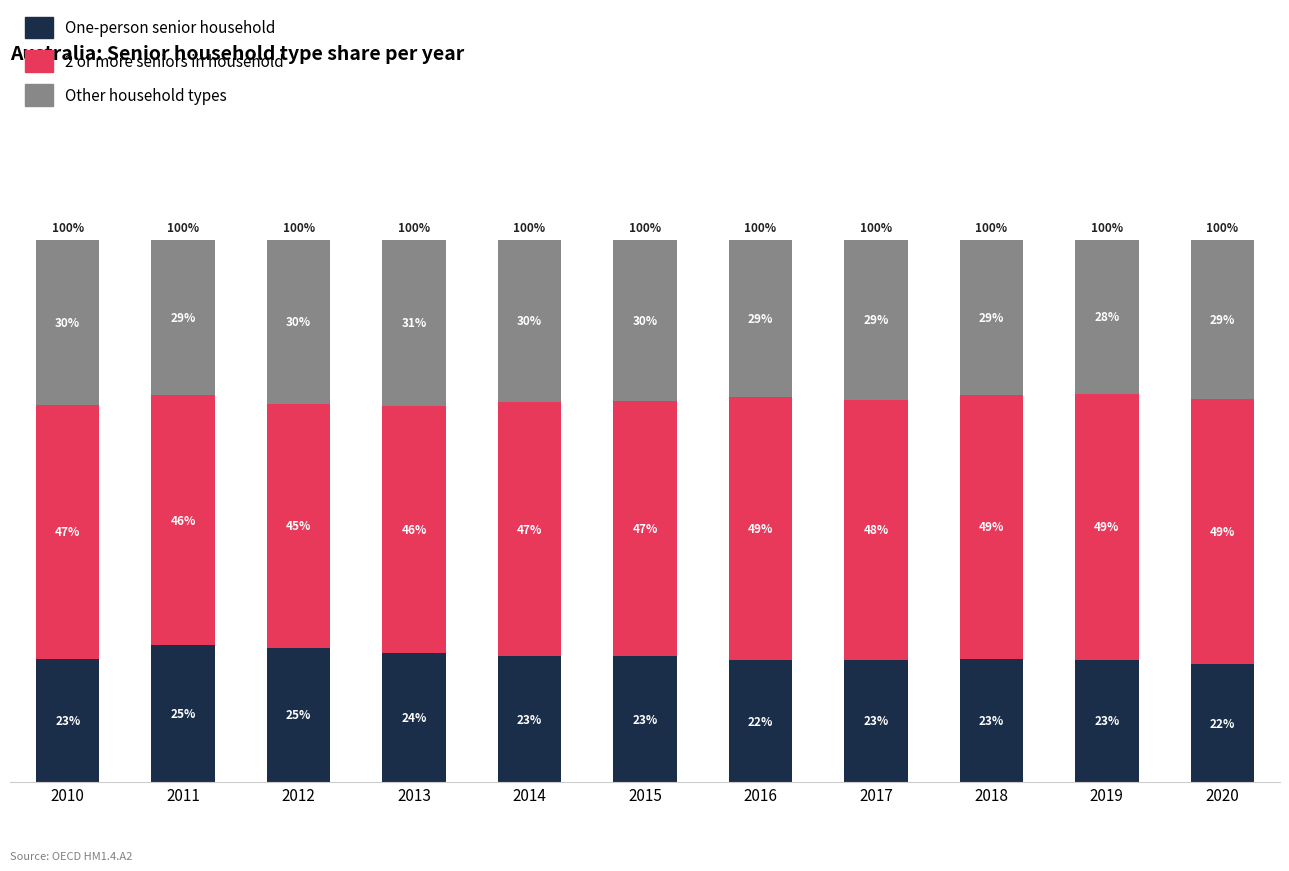

What is the total value across all series at 2010?

1.0